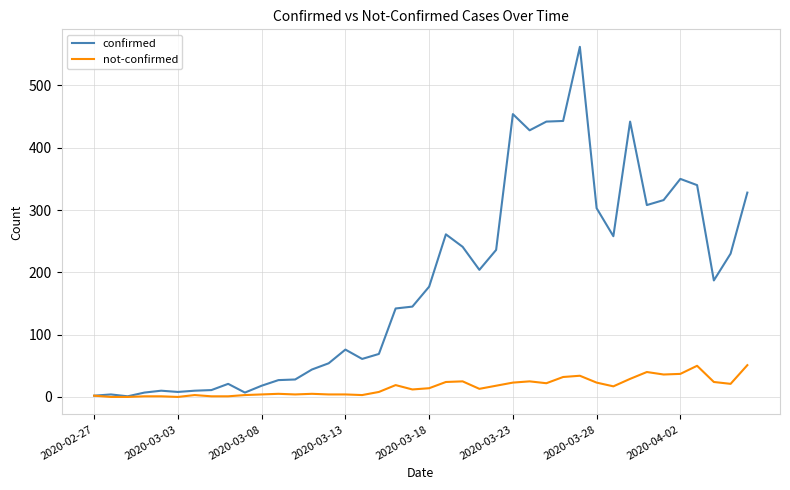

Which series has the widest spread of values?

confirmed